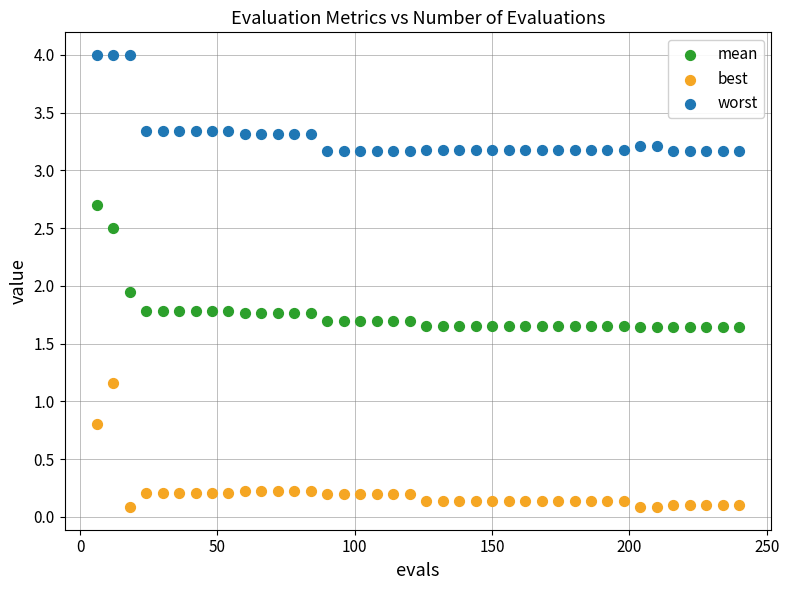

Across all data points, what is the range of Y values (max minus min)?

3.9